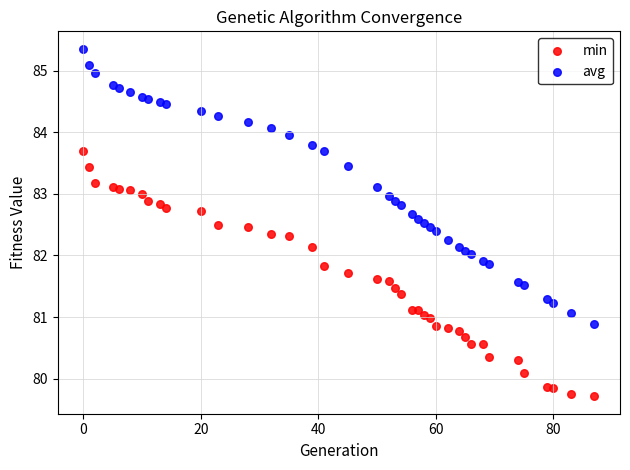

Which series contains the lowest Y value?

min